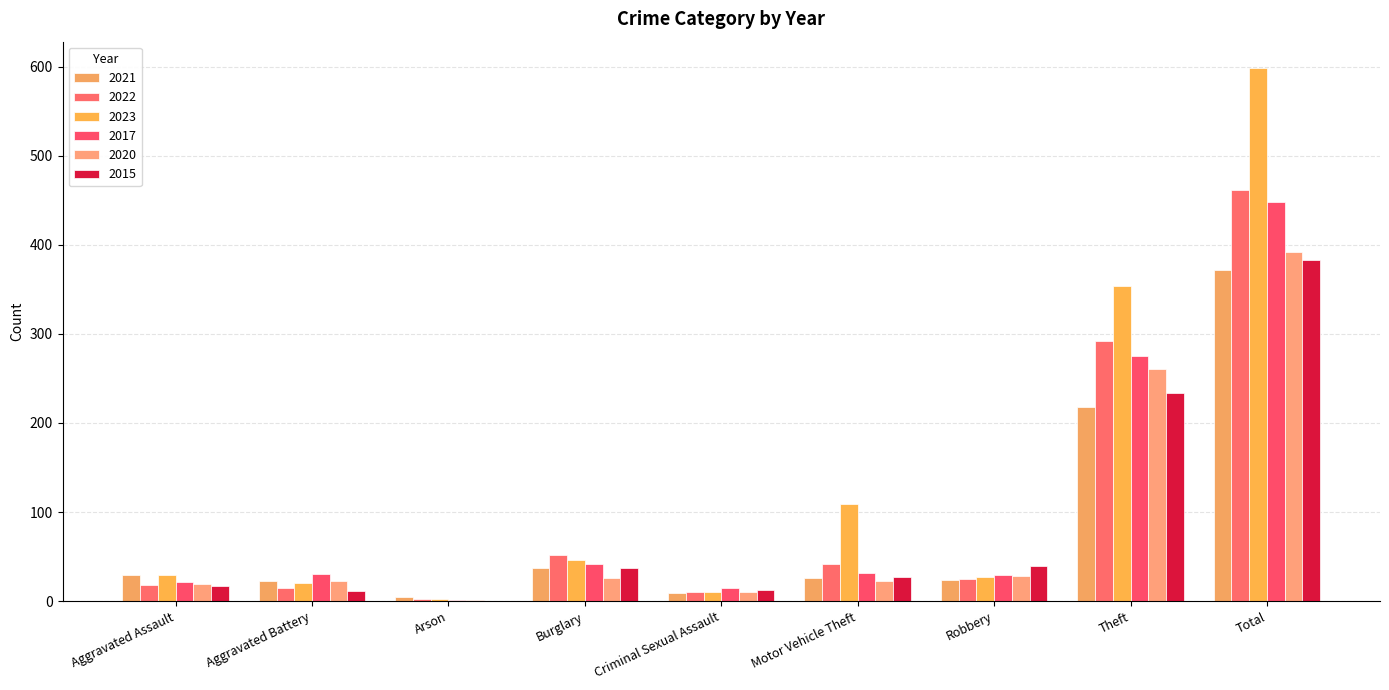

Is the value of 2022 at Aggravated Assault greater than the value of 2021 at Robbery?

No